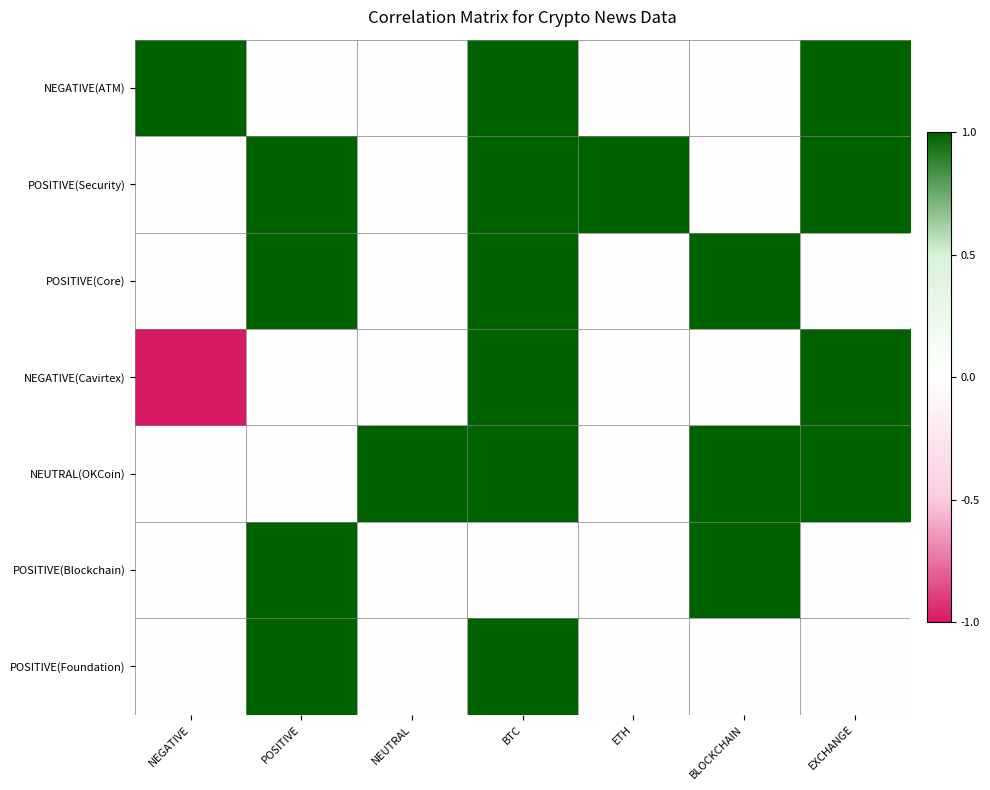

Rank the series by their maximum value, from highest to lowest.

NEGATIVE(ATM), POSITIVE(Security), POSITIVE(Core), NEGATIVE(Cavirtex), NEUTRAL(OKCoin), POSITIVE(Blockchain), POSITIVE(Foundation)